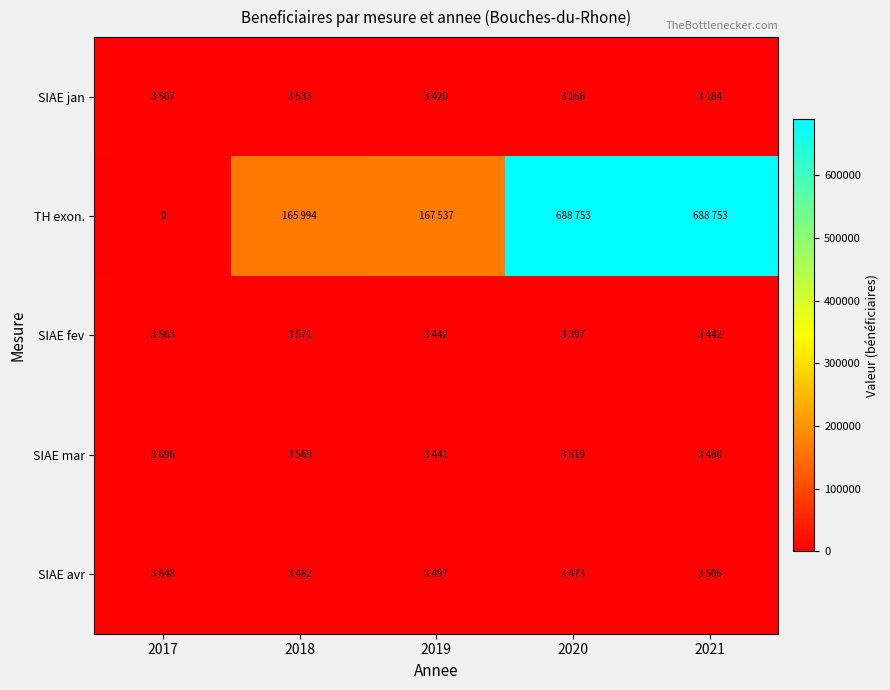

How many distinct data groups are displayed?

5